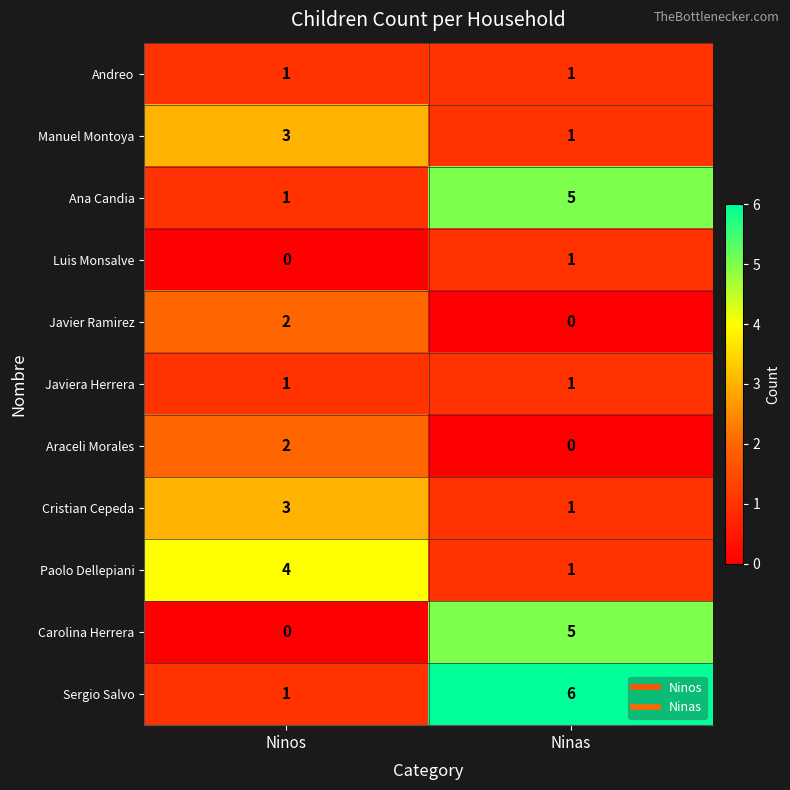

The Javiera Herrera series shows 0 at Ninas. True or false?

False